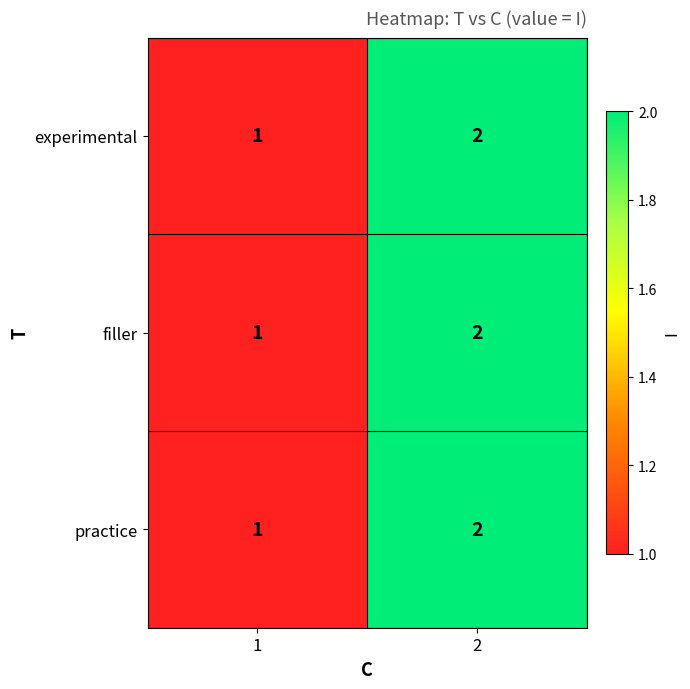

True or false: filler has a value of 2 at 2.

True